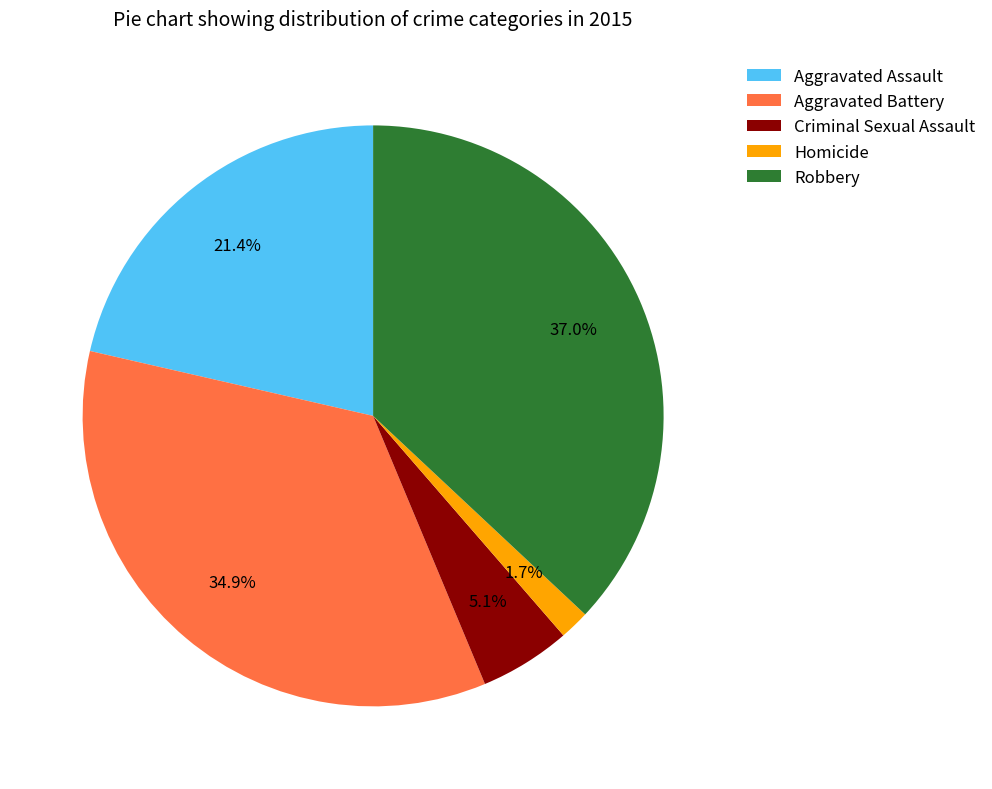

What is the total percentage of Aggravated Battery and Criminal Sexual Assault?

40.0%